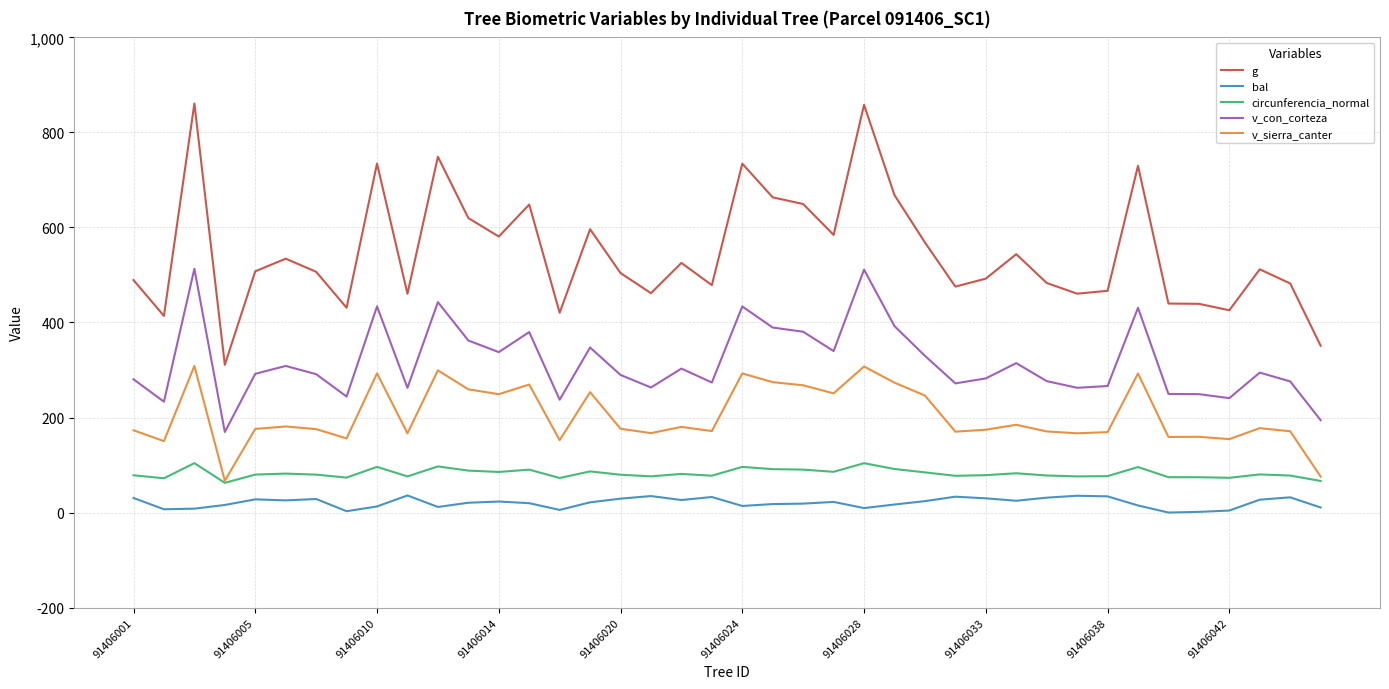

Which series has the largest range (max minus min)?

g